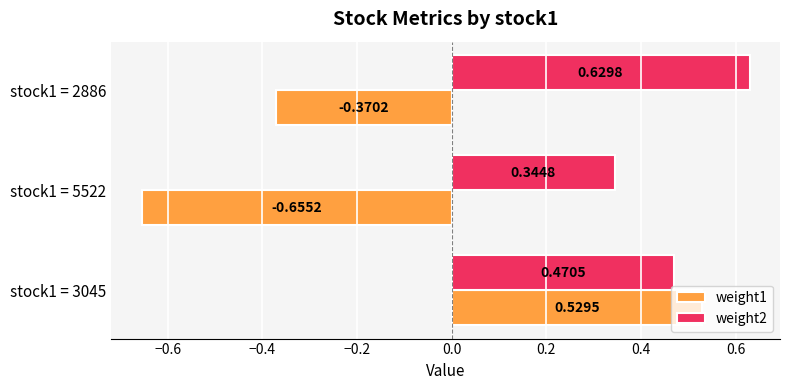

What is the sum of all weight1 values?

-0.5